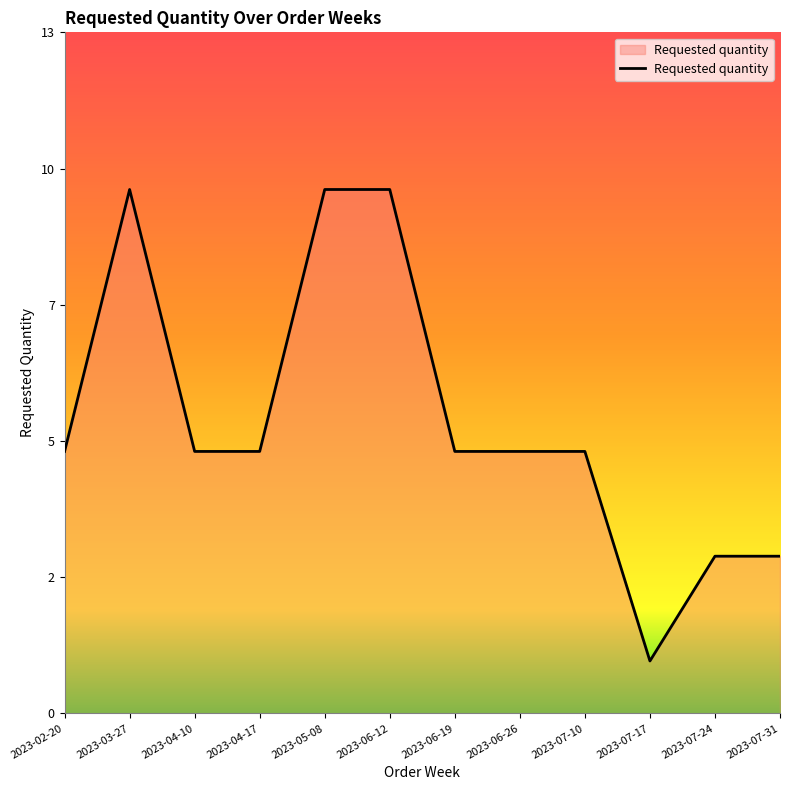

What is the difference between the maximum and minimum values?

9